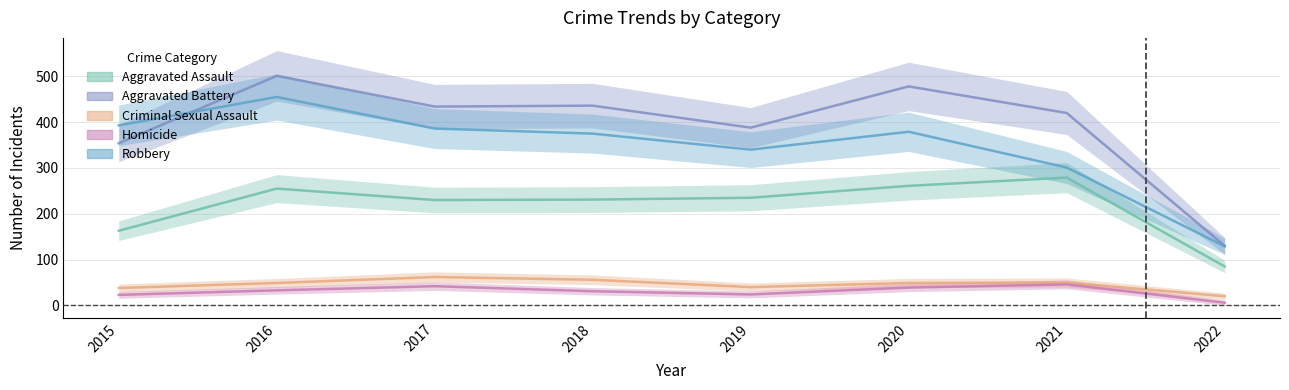

Which category has the highest value in the Aggravated Battery series?

2016